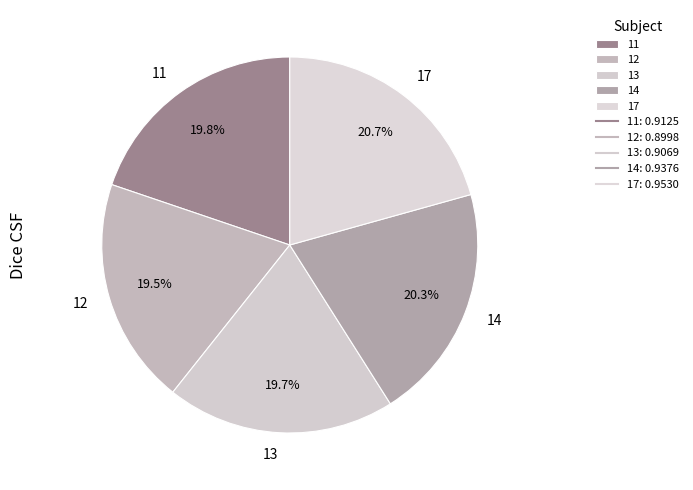

The 14 slice represents 15% of the pie. True or false?

False